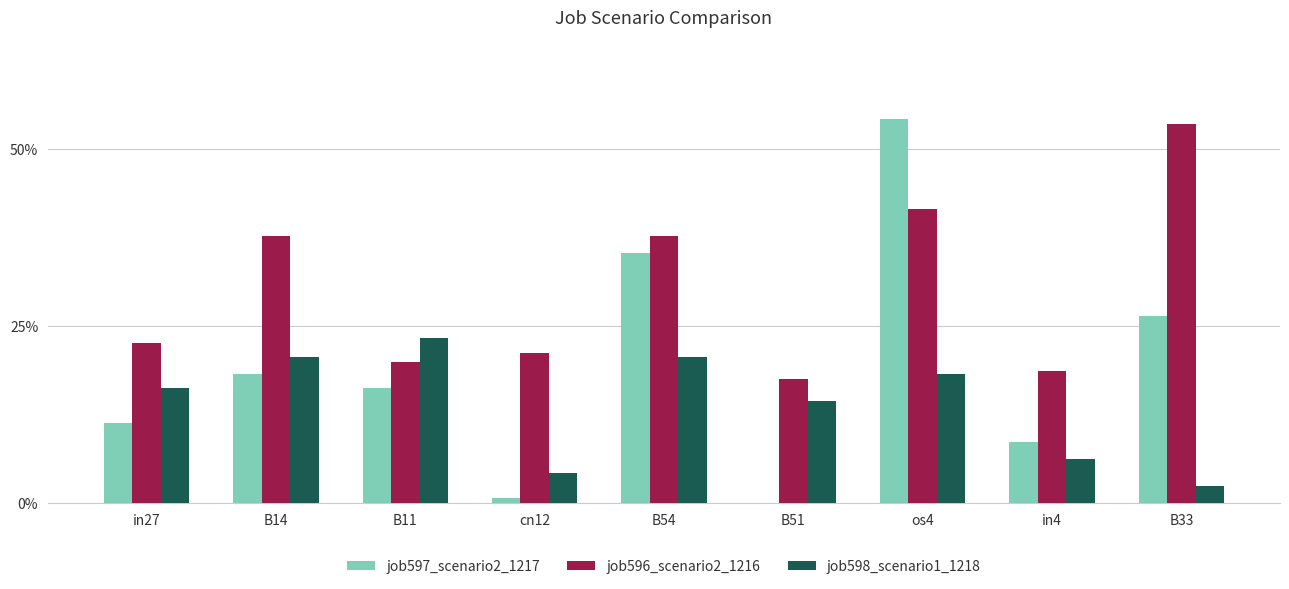

List the series in order of their peak value, highest first.

job597_scenario2_1217, job596_scenario2_1216, job598_scenario1_1218